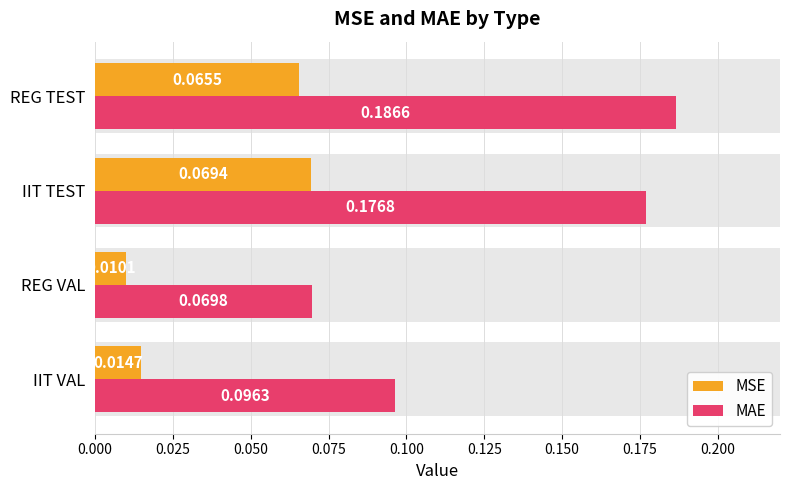

How many series are shown in this chart?

2